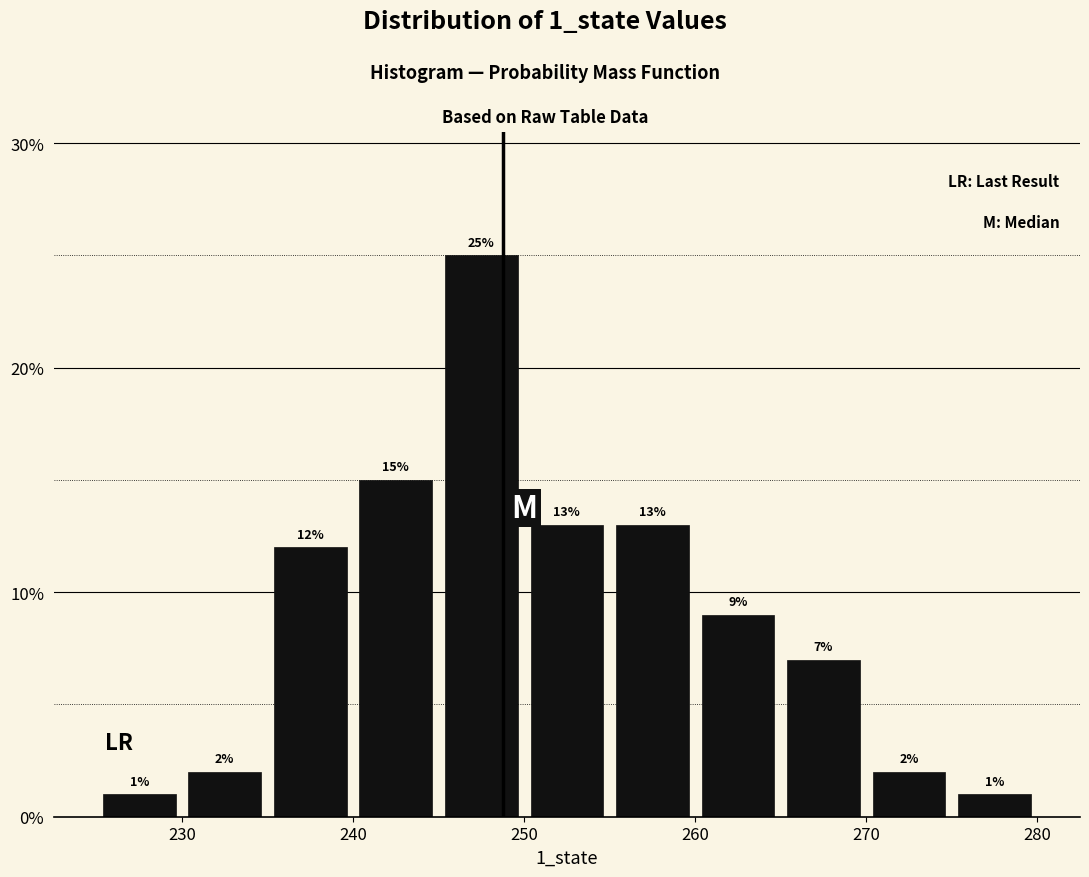

Over which range of the x-axis is the bar tallest?

245 to 250